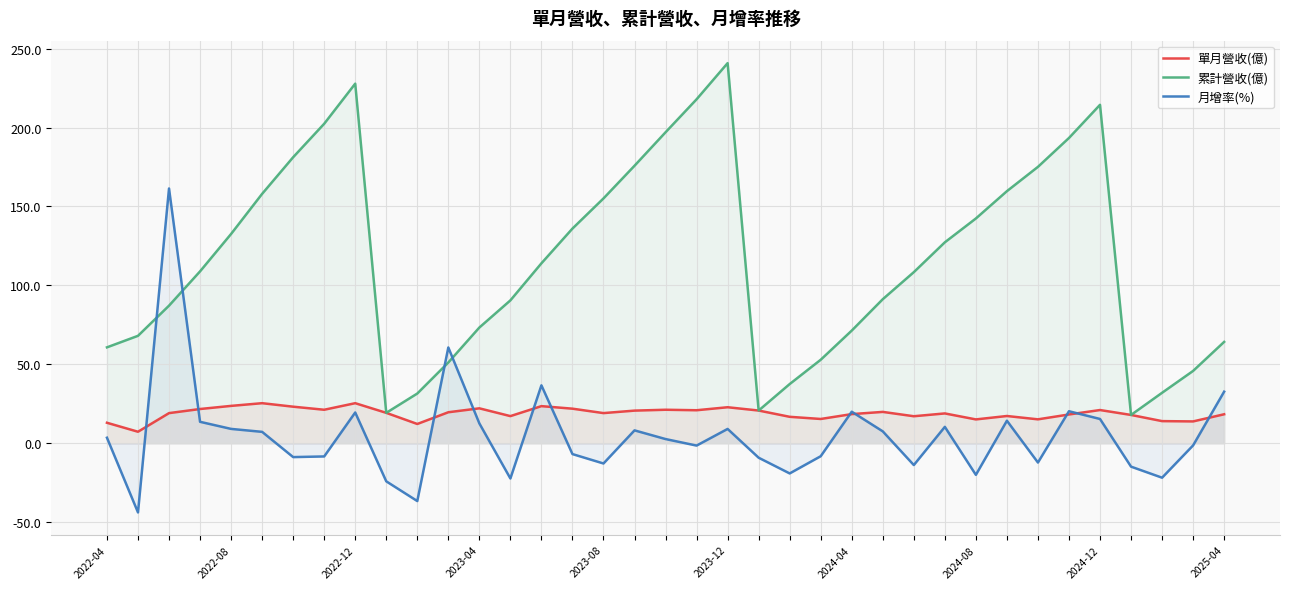

How many interior local peaks does the 單月營收(億) series have?

10